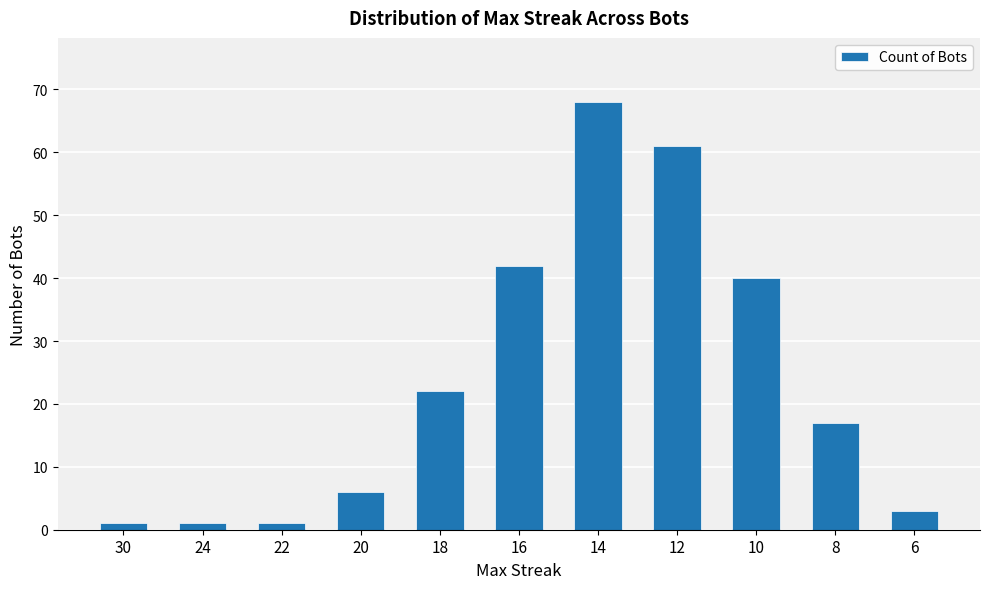

Where does the data first go above 17?

18